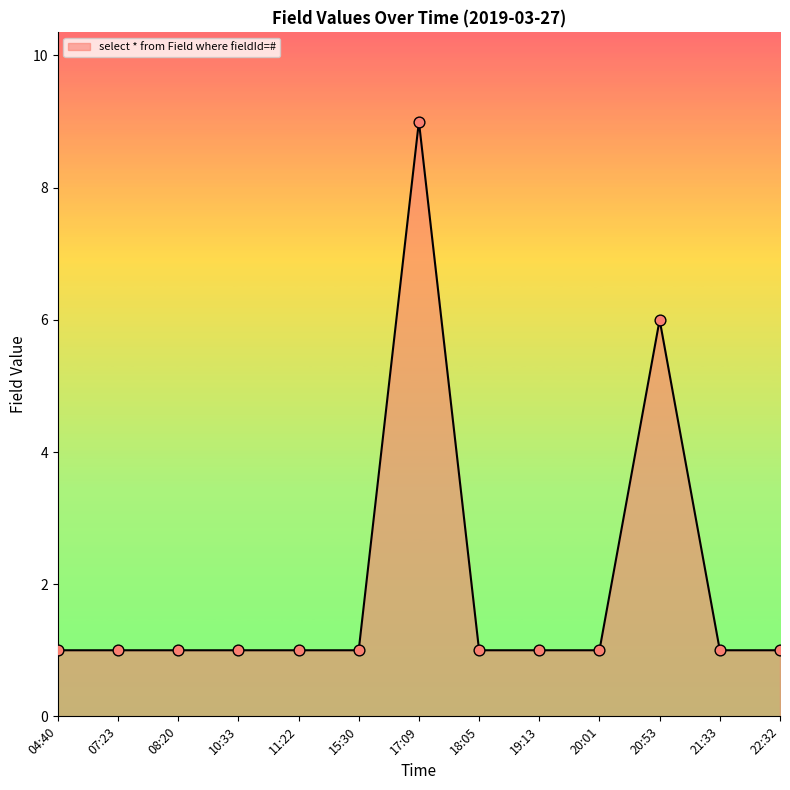

What is the ratio of the value at 10:33 to the value at 11:22?

1.0